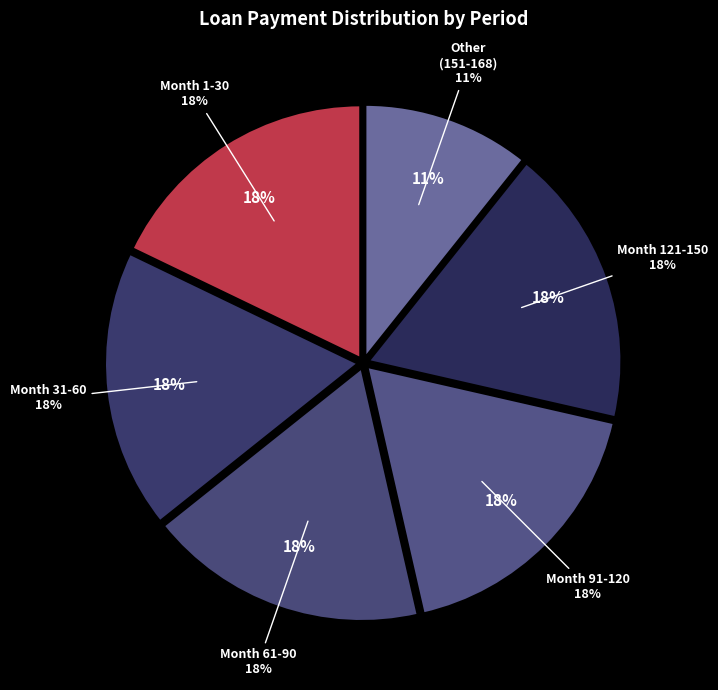

Do Month 91-120 and Month 31-60 together represent more than half of the pie?

No